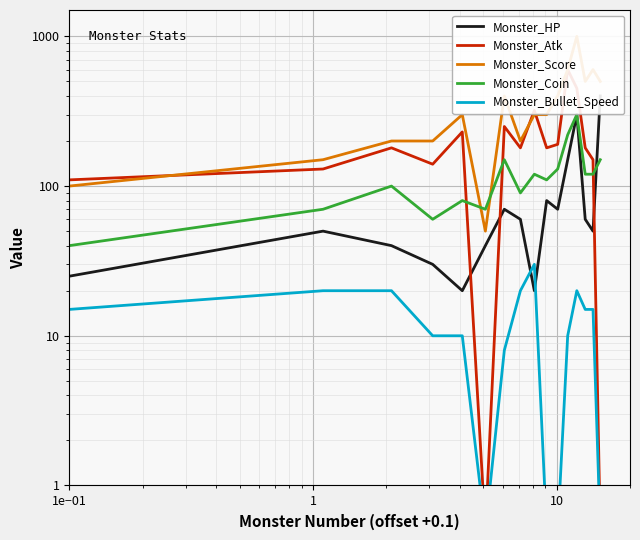

True or false: Monster_HP has more than 0 interior local peaks.

True